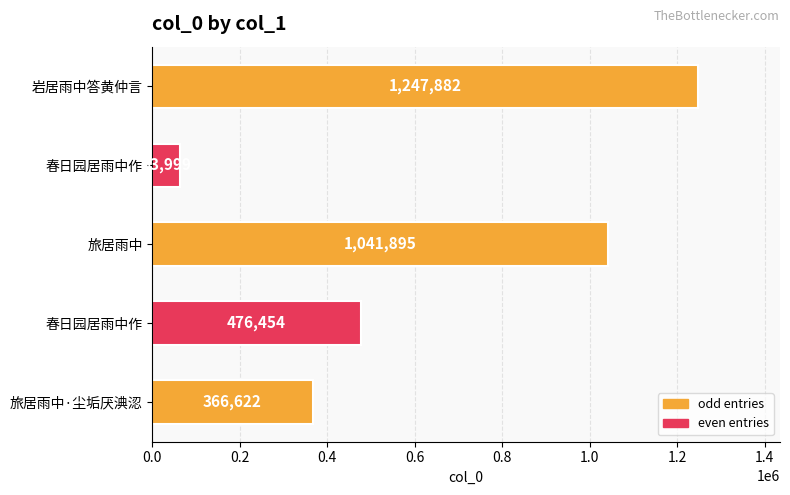

How many bars are there in total?

5